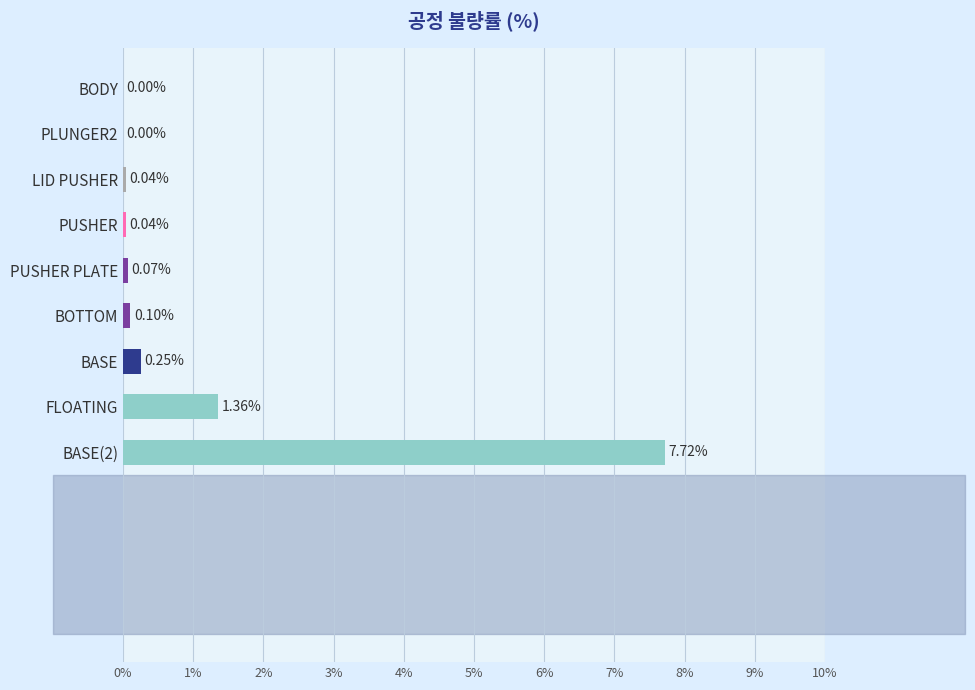

Which has a higher value, BODY or FLOATING?

FLOATING